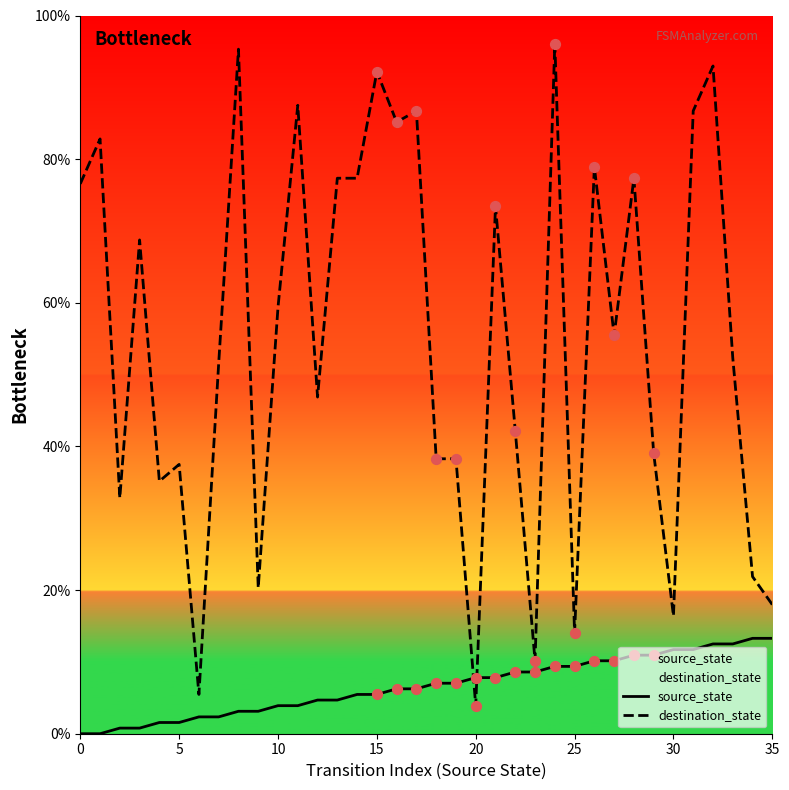

Which series has the widest spread of Y values?

destination_state